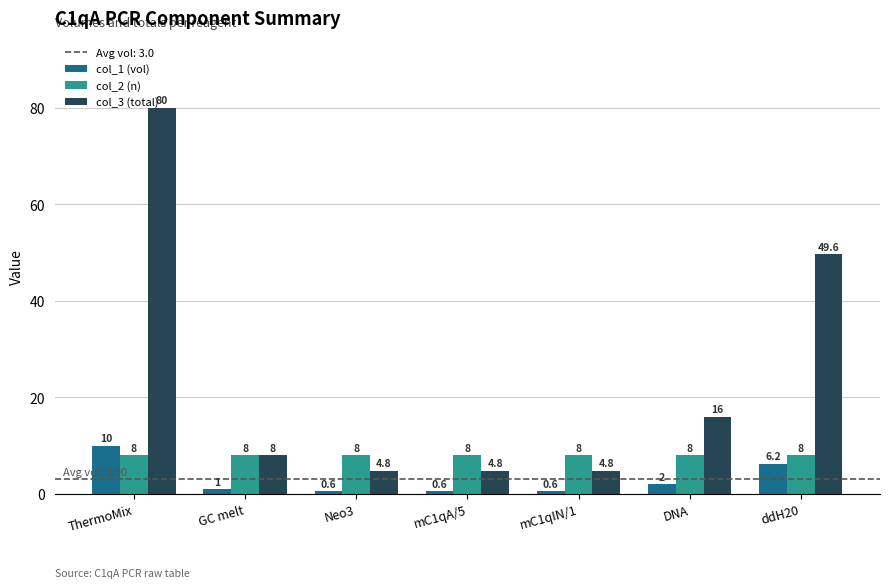

Are the bars horizontal?

No